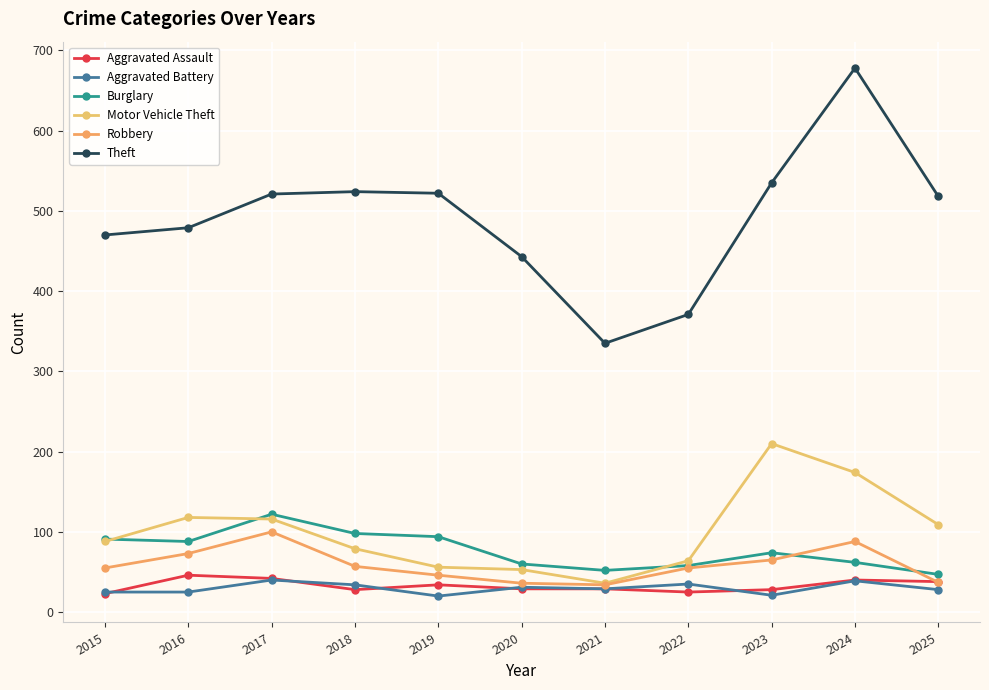

What is the difference between the second highest and second lowest values in the Burglary series?

46